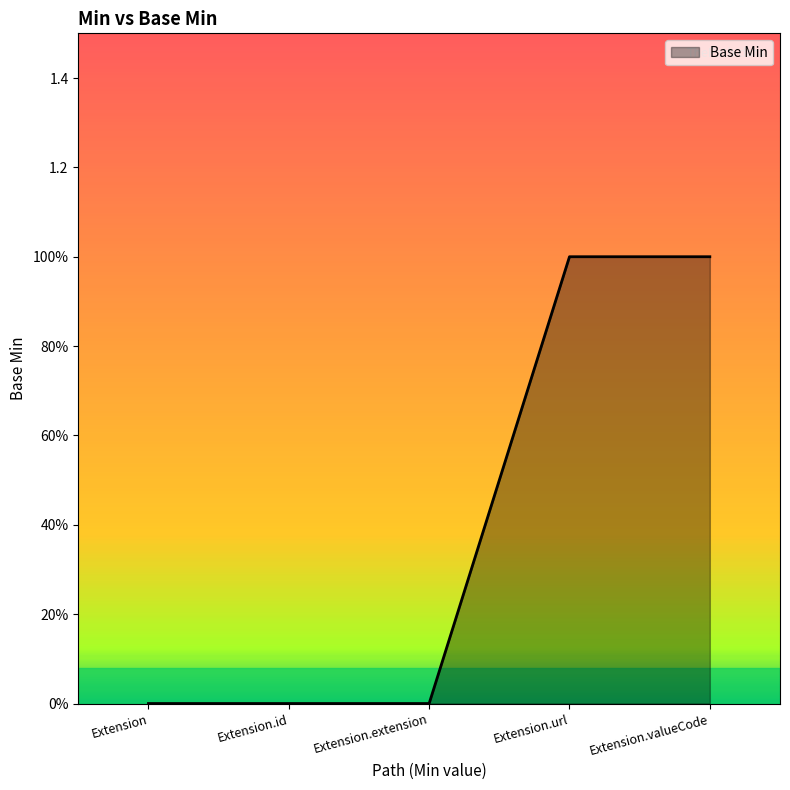

The value at Extension.valueCode is 2. True or false?

False